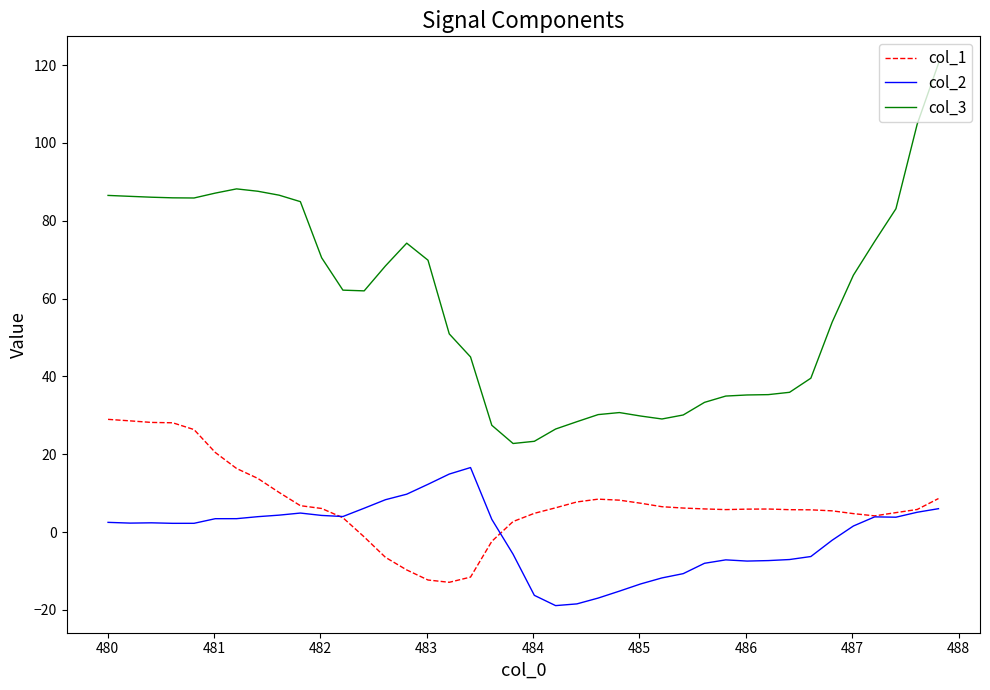

What is the lowest value of the col_2 series?

-18.9